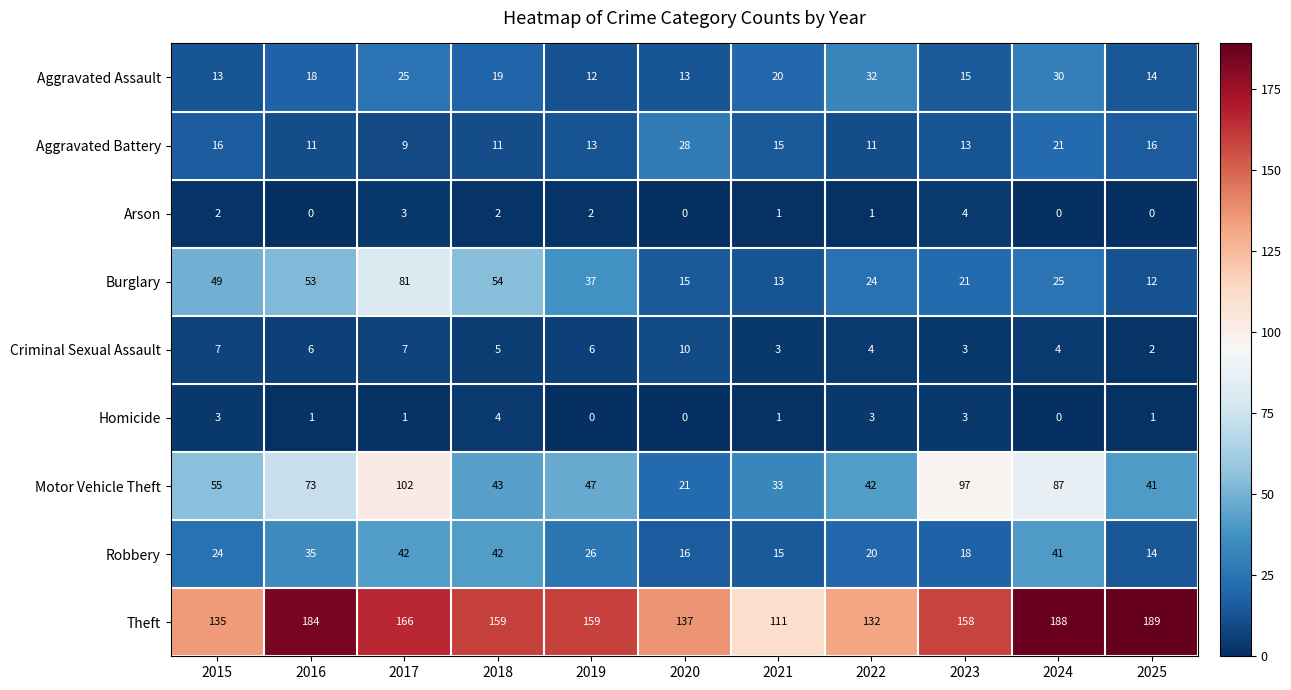

What is the total value across all series at 2023?

332